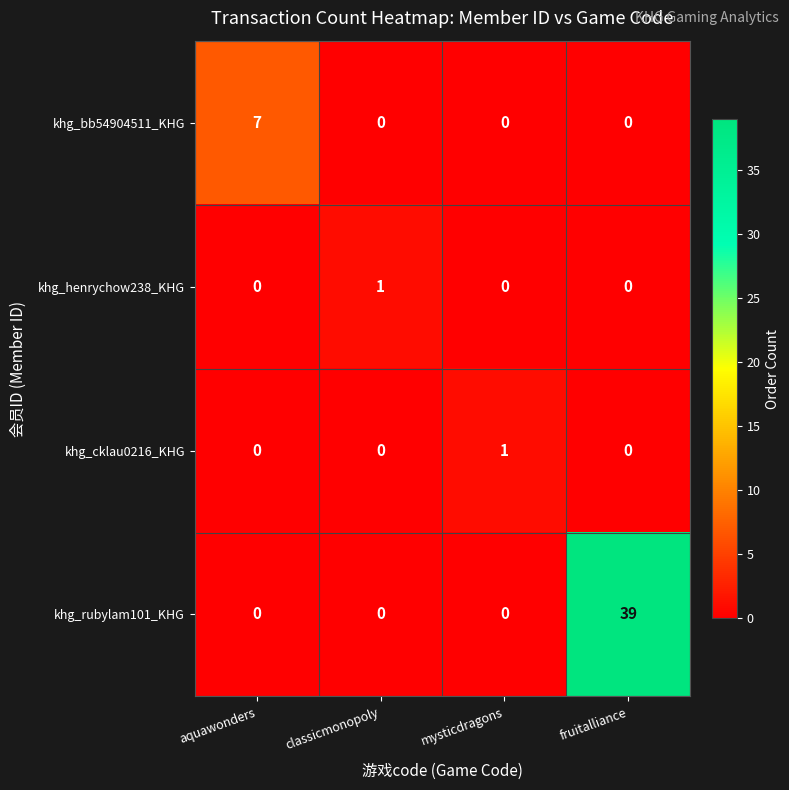

What is the difference between the highest and lowest values at fruitalliance?

39